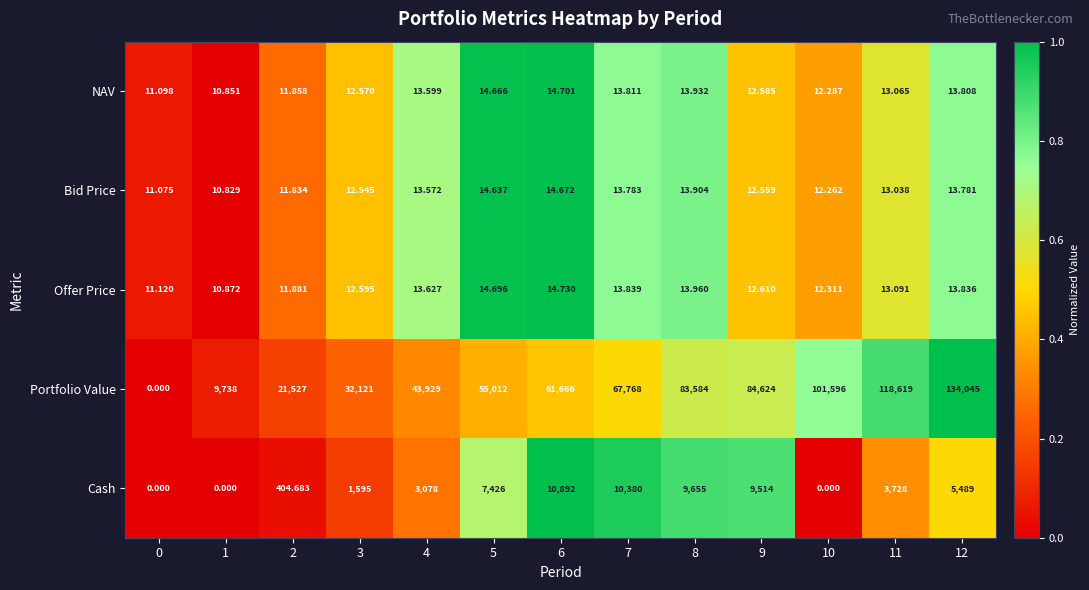

Rank the series by their maximum value, from lowest to highest.

Bid Price, NAV, Offer Price, Cash, Portfolio Value